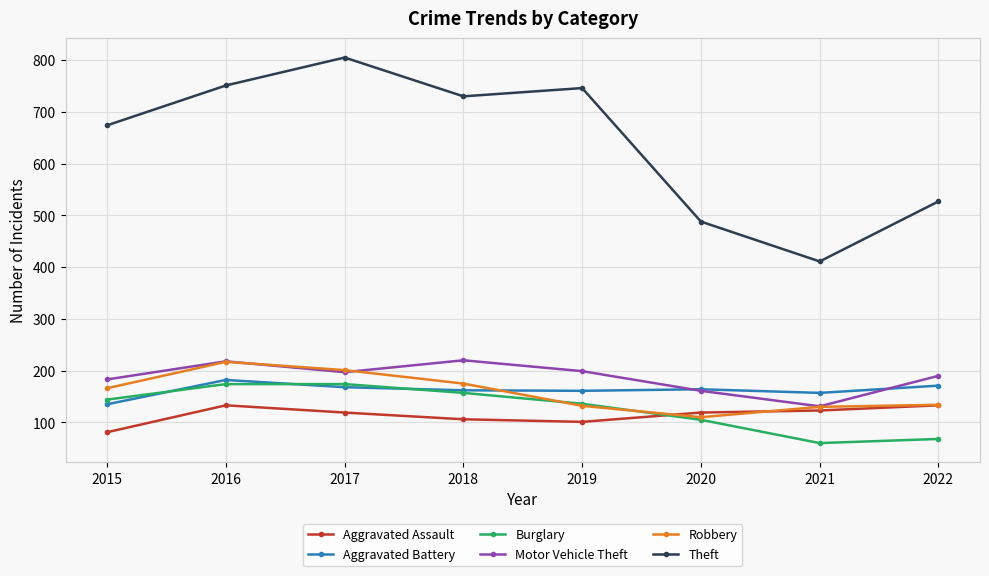

At how many categories does at least one series exceed 580?

5